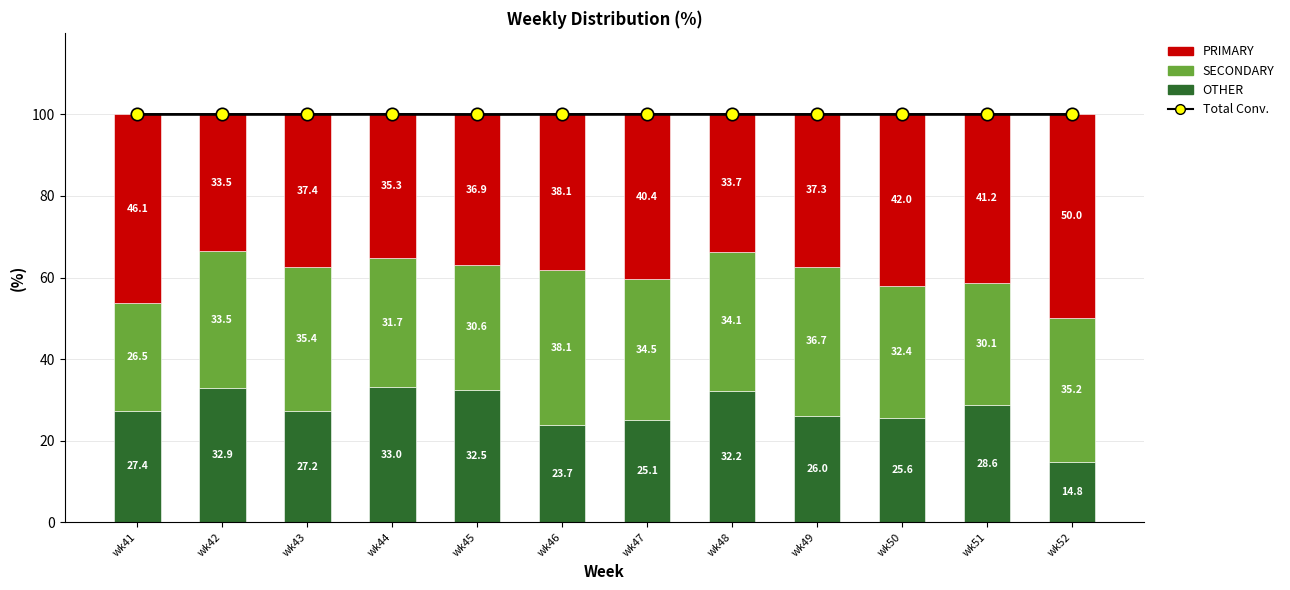

At how many categories does at least one series exceed 31?

12